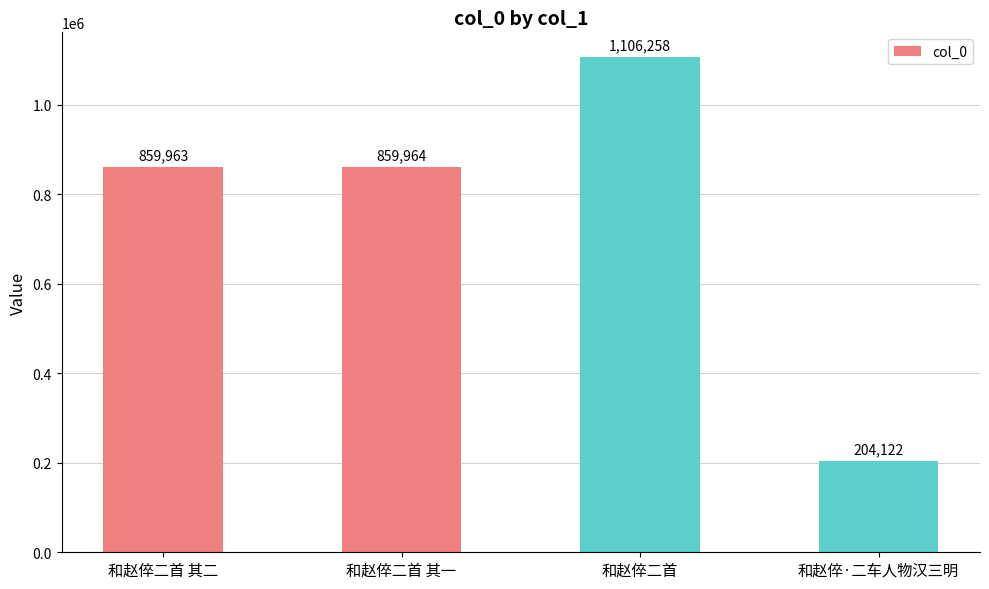

How many bars are there in total?

4